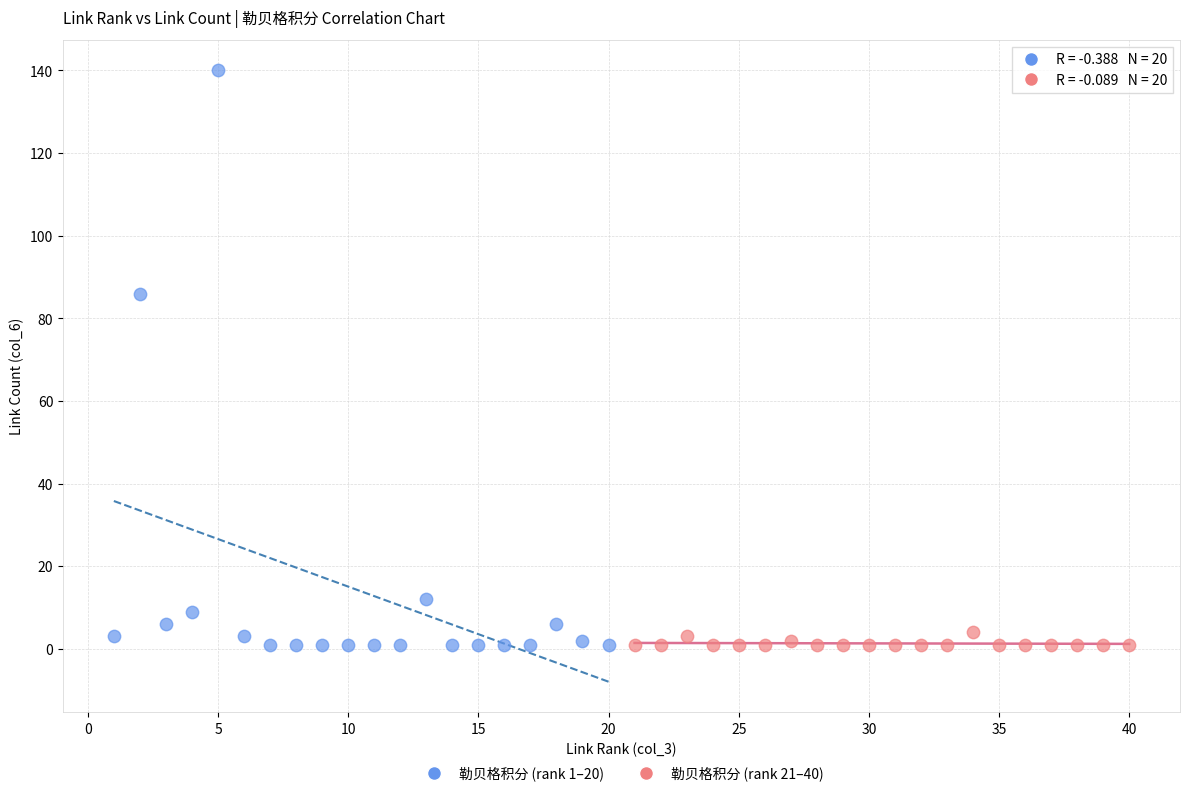

Which series contains the highest Y value?

勒贝格积分 (rank 1–20)